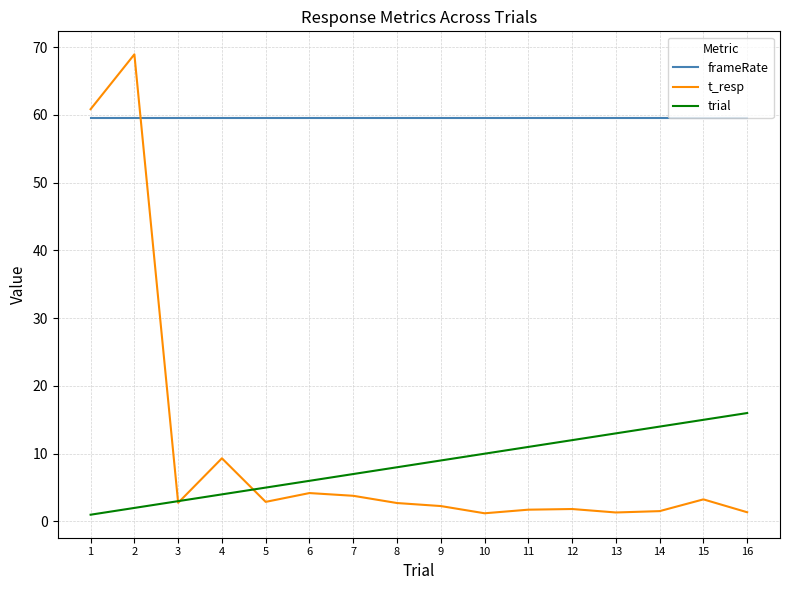

Which series has the largest total across all categories?

frameRate